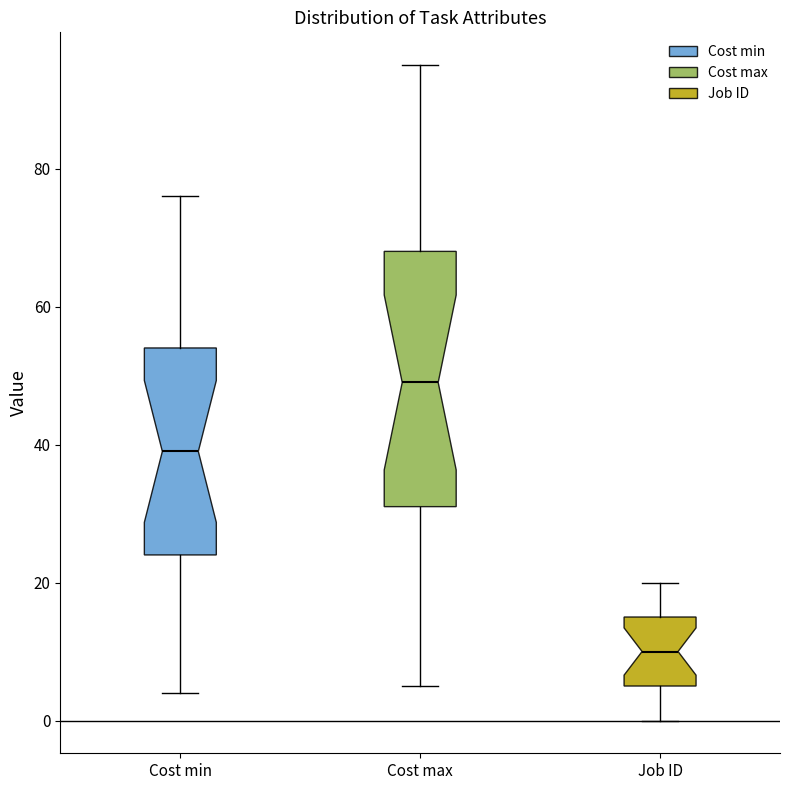

Which box's median line is the lowest?

Job ID